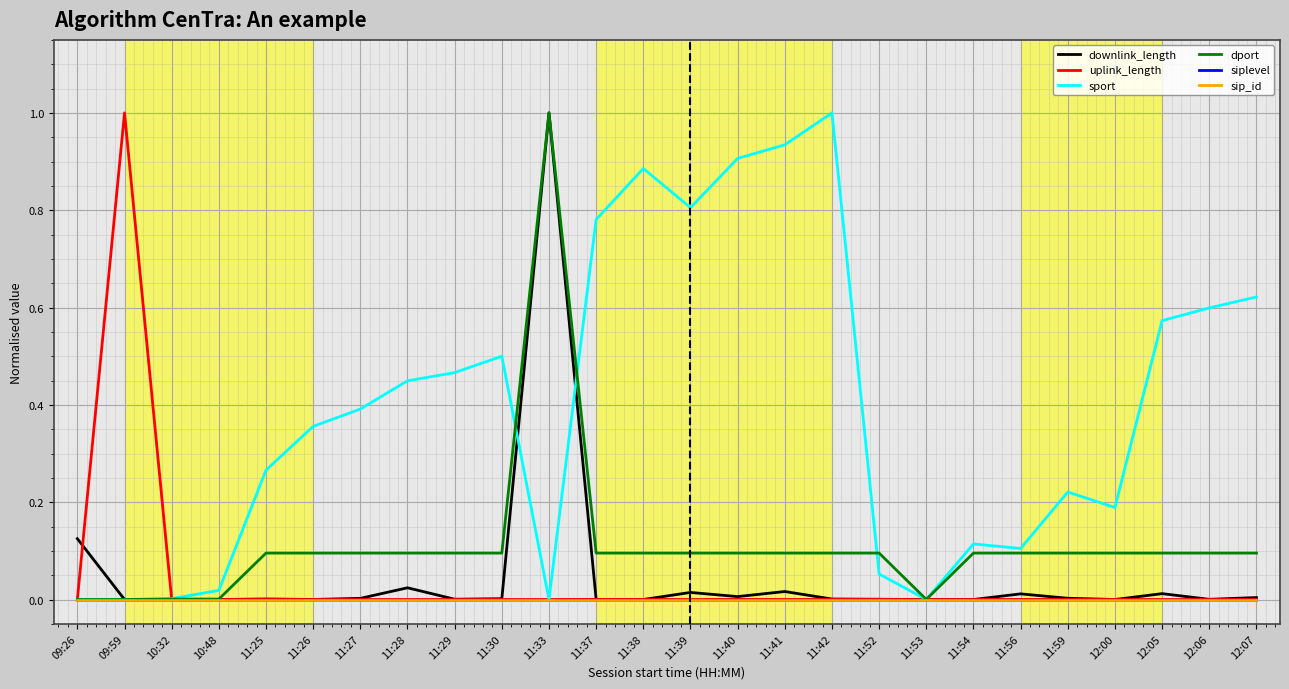

The dport series shows 0.1 at 11:38. True or false?

True